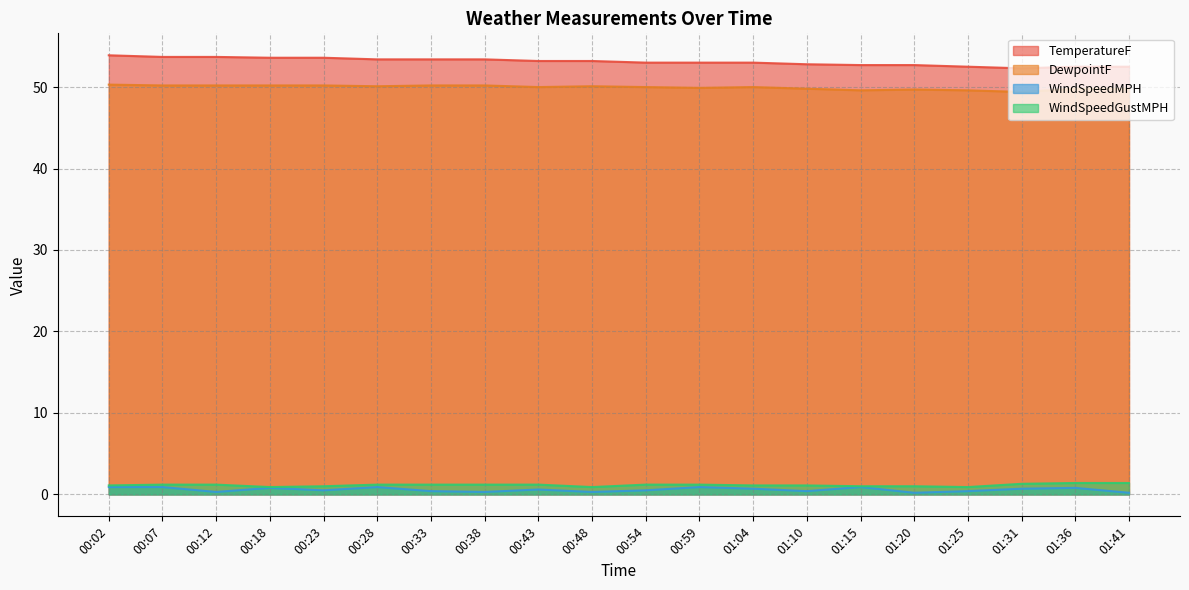

Which series has the largest range (max minus min)?

TemperatureF